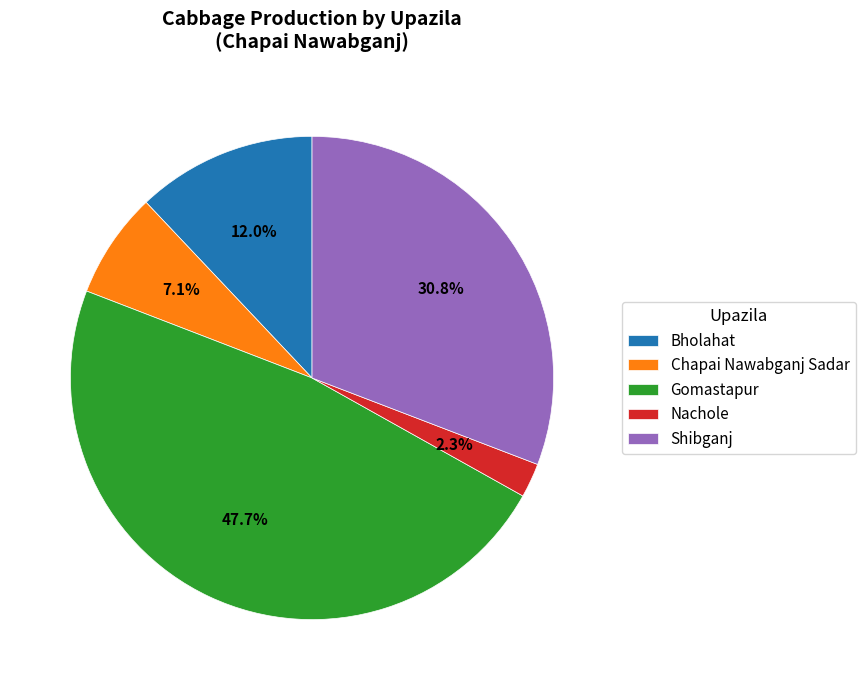

Is Nachole the majority of the pie?

No